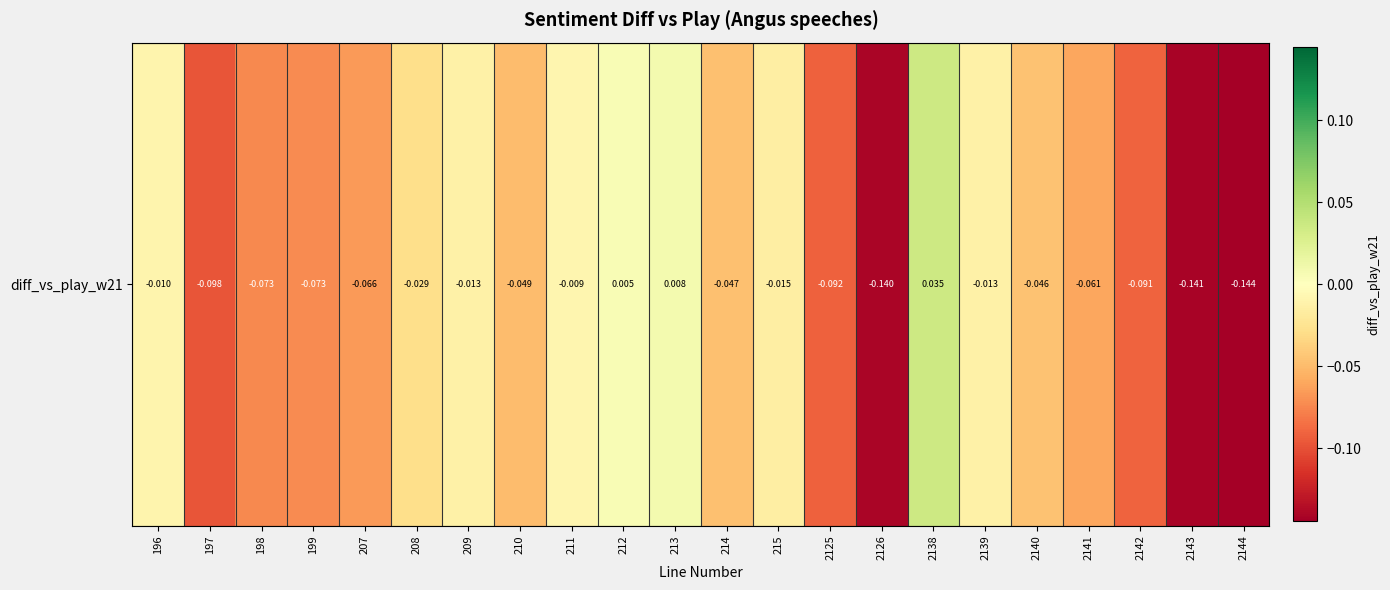

Which category has the lowest value across all series?

2144